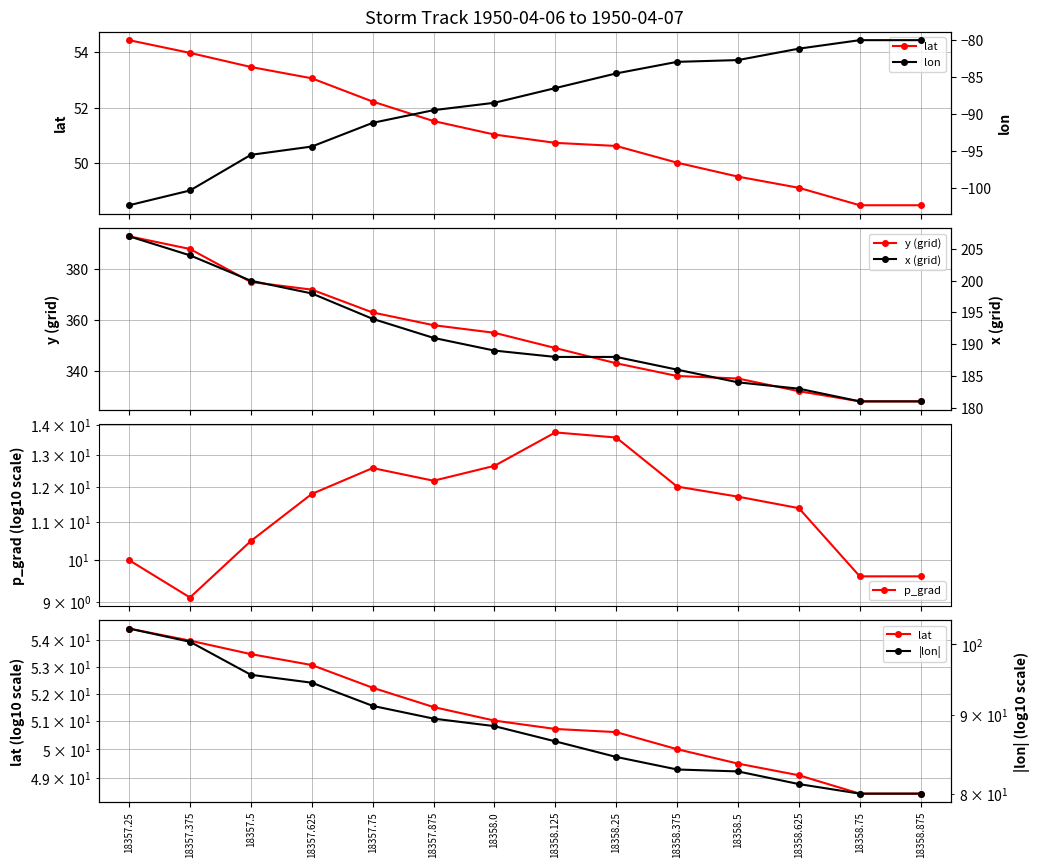

Which series has the largest total across all categories?

y (grid)